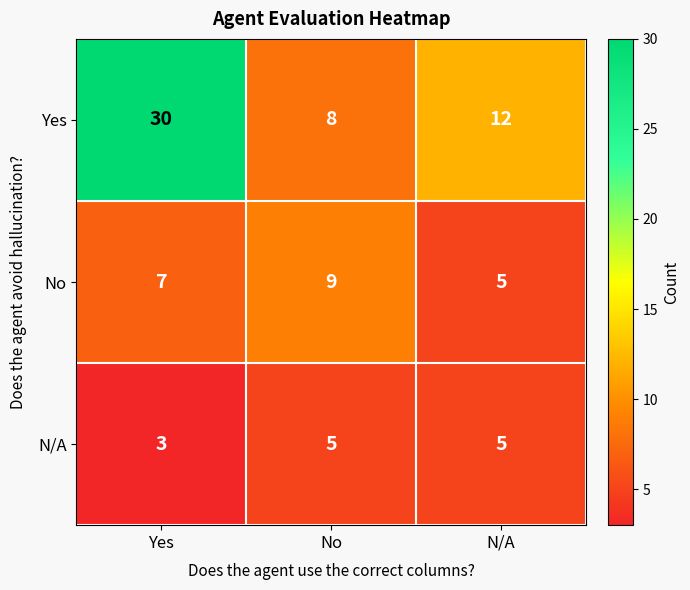

What is the total value across all series at N/A?

22